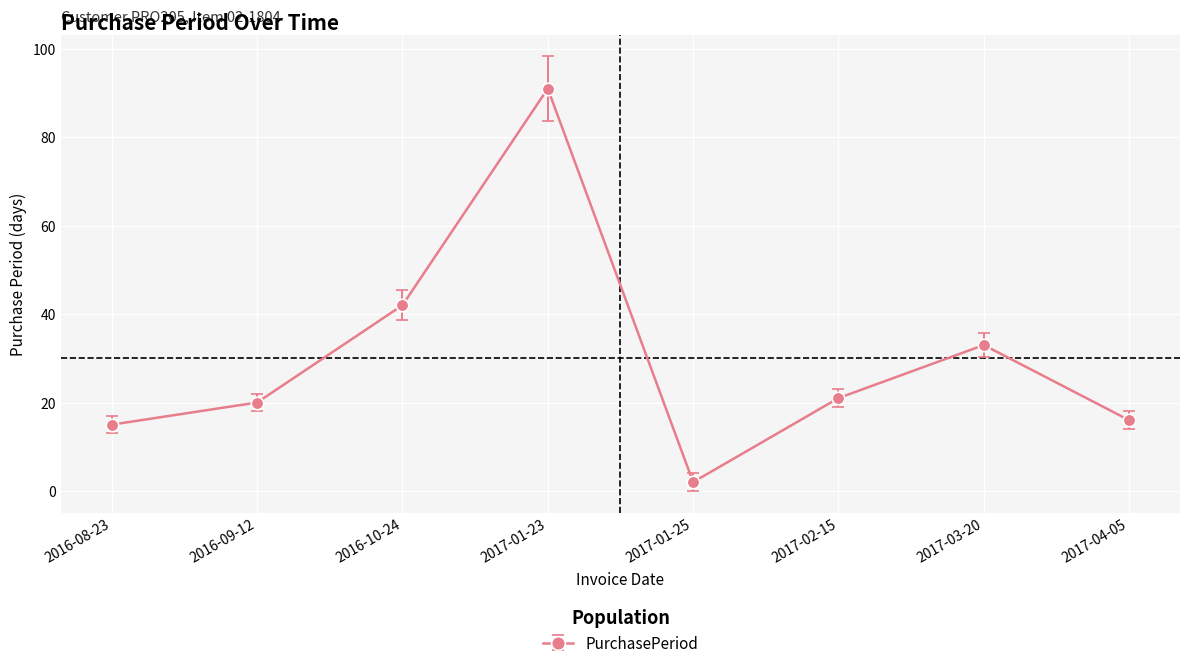

What is the difference between the second highest and minimum values?

40